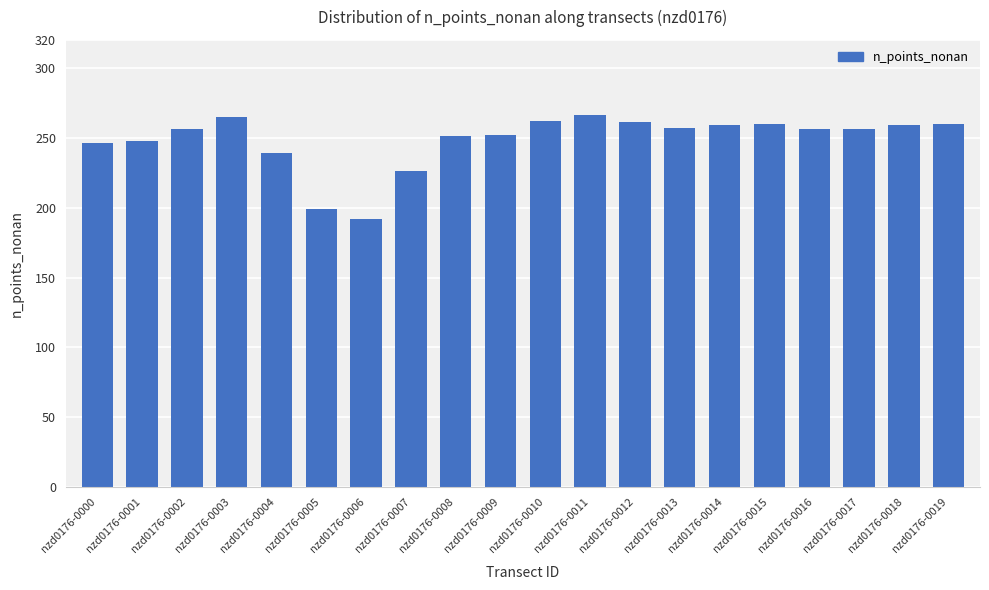

At which label is the value closest to 229?

nzd0176-0007